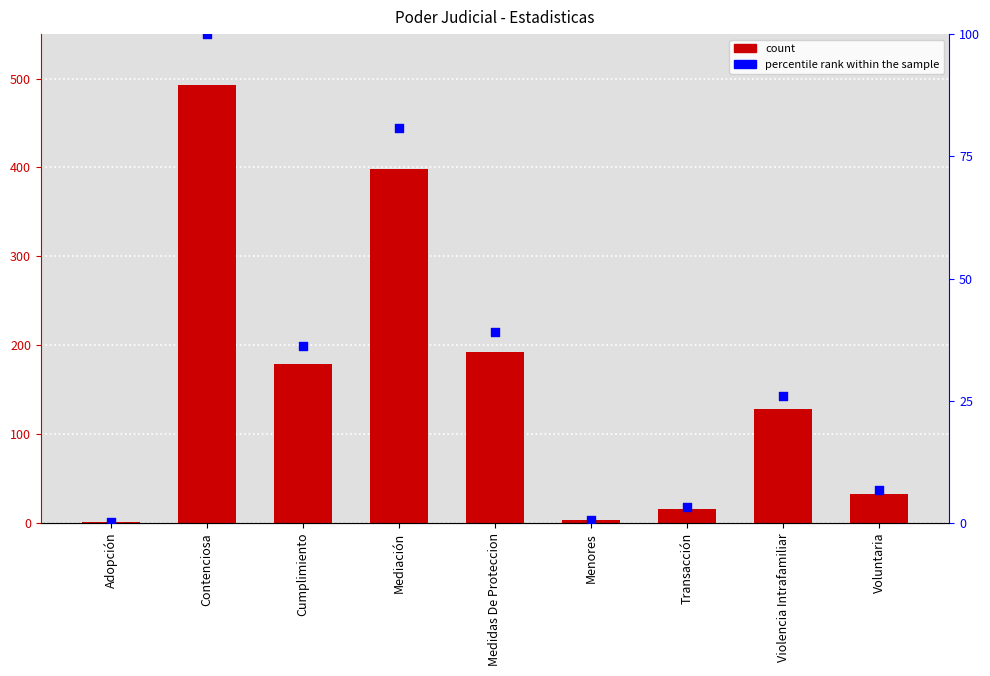

What are all the series names shown in the legend?

count, percentile rank within the sample